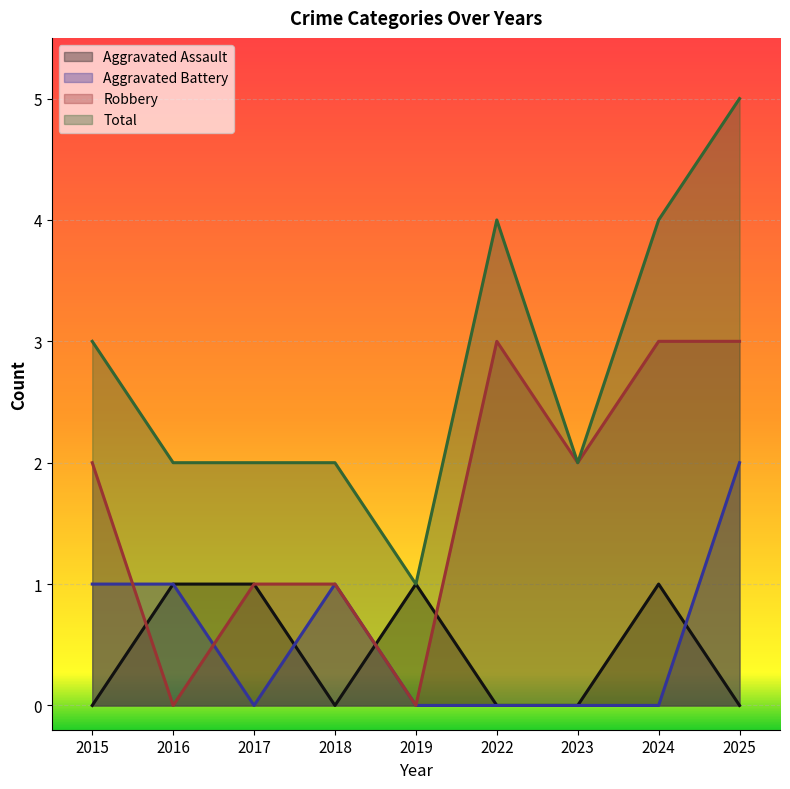

How many categories are shown in the chart?

9